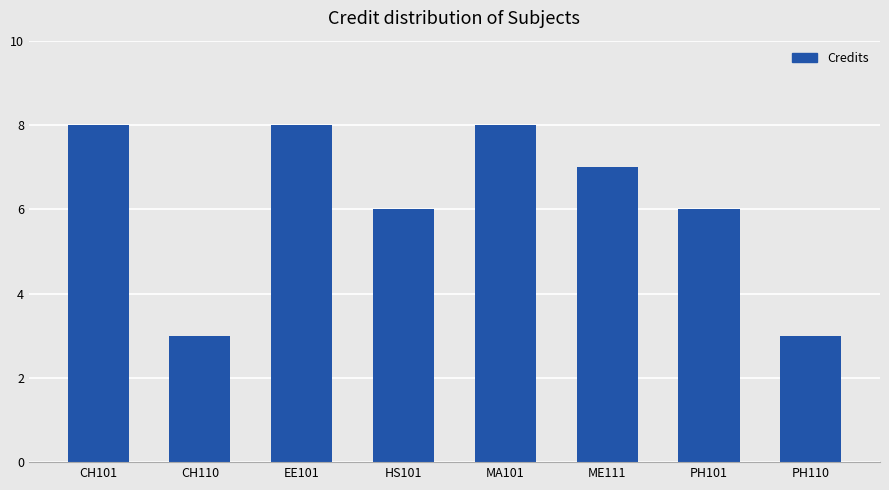

How many bars are there in total?

8